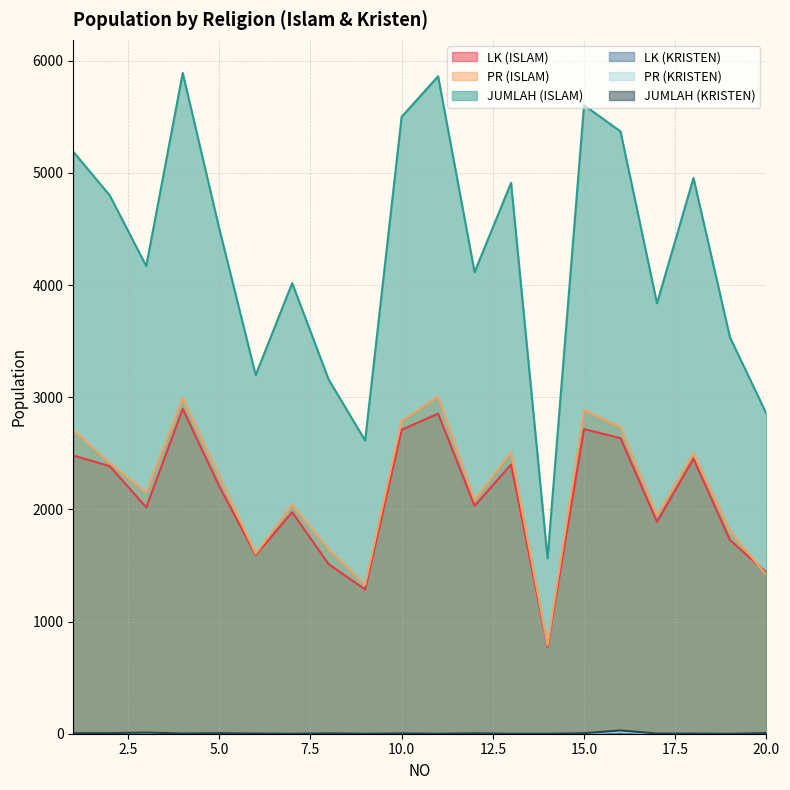

Which series has the largest range (max minus min)?

JUMLAH (ISLAM)